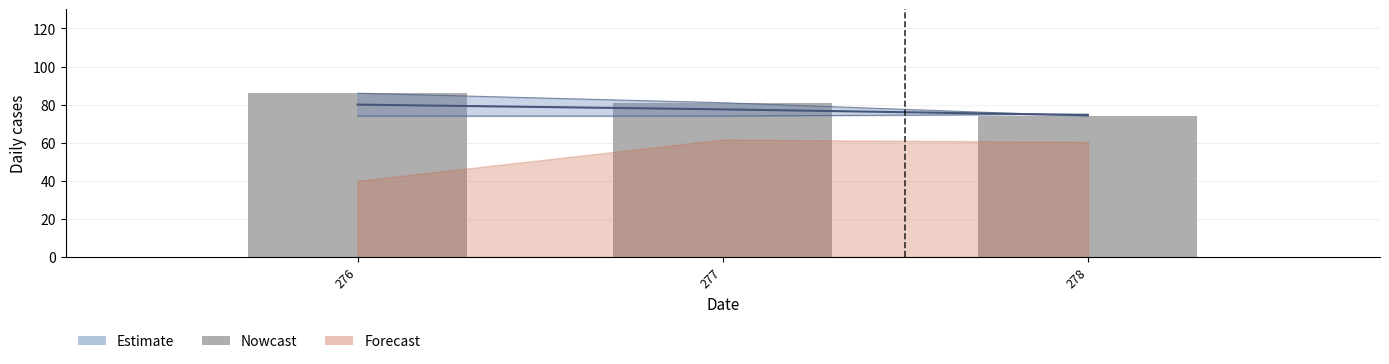

Is it true that the value at 278 is 74?

True